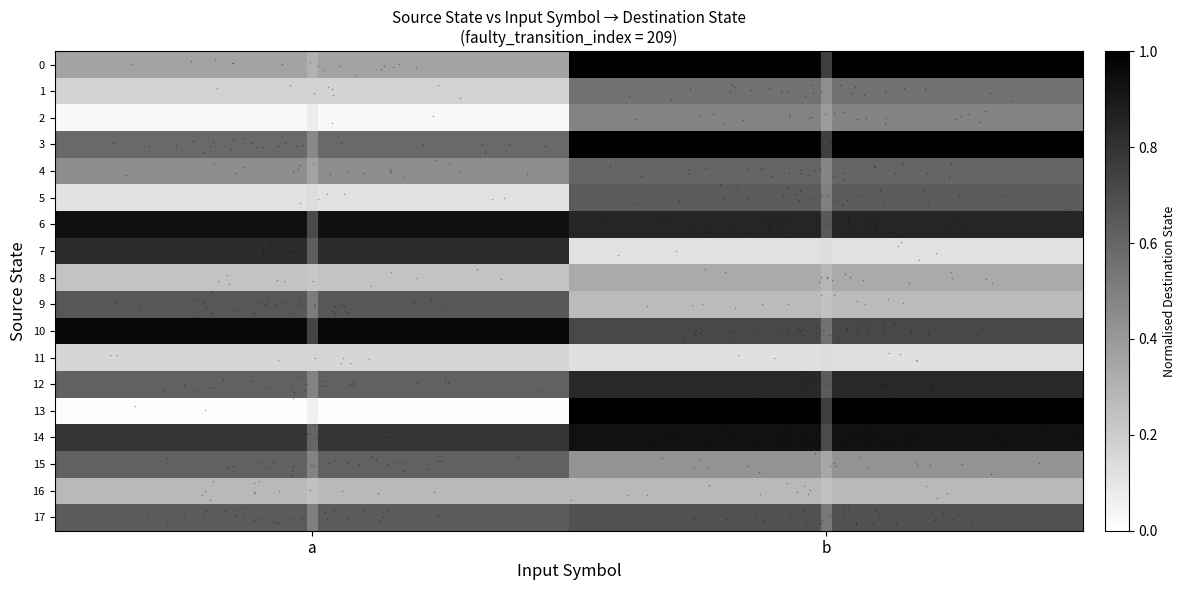

Which label corresponds to the smallest value in the chart?

a